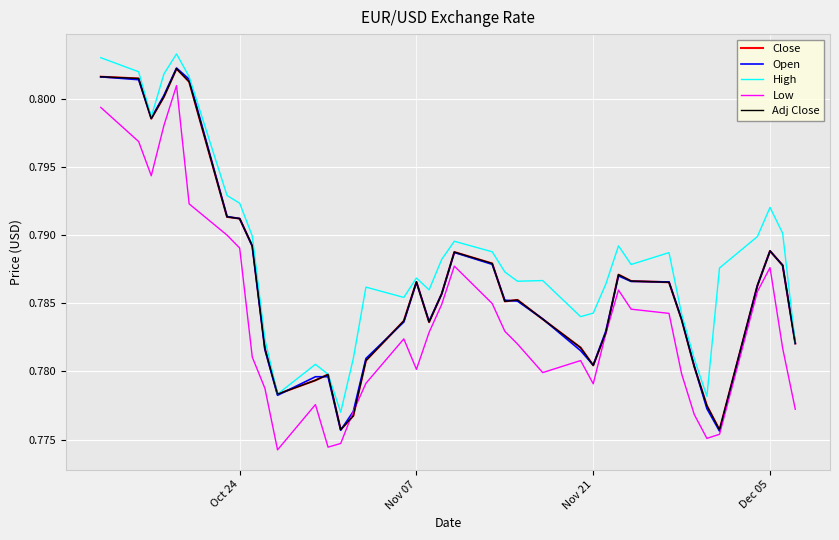

List the series in order of their peak value, highest first.

High, Open, Close, Adj Close, Low